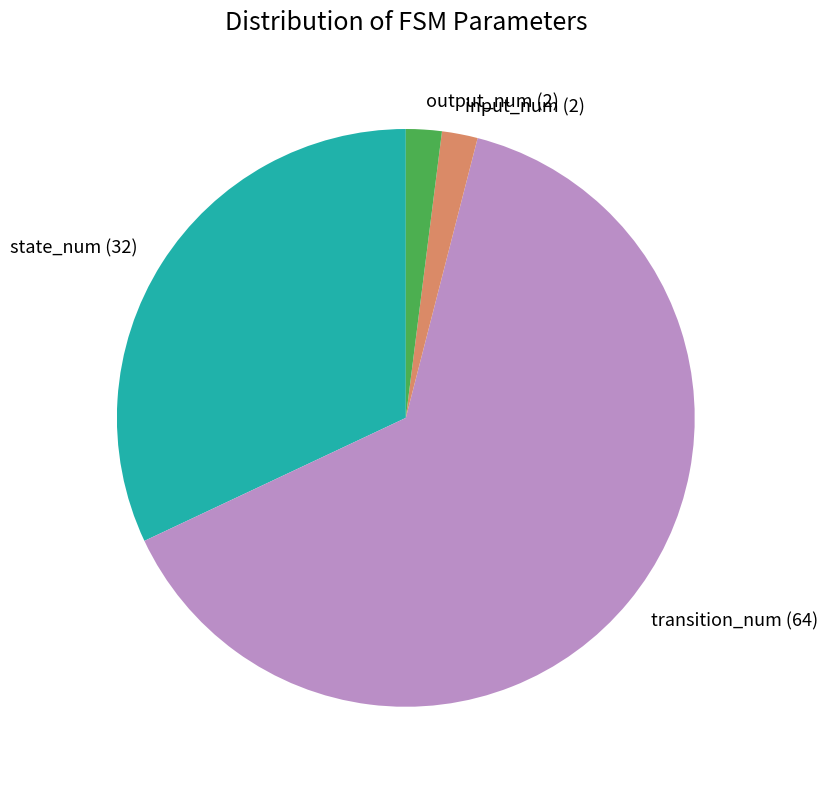

Is output_num (2) the majority of the pie?

No